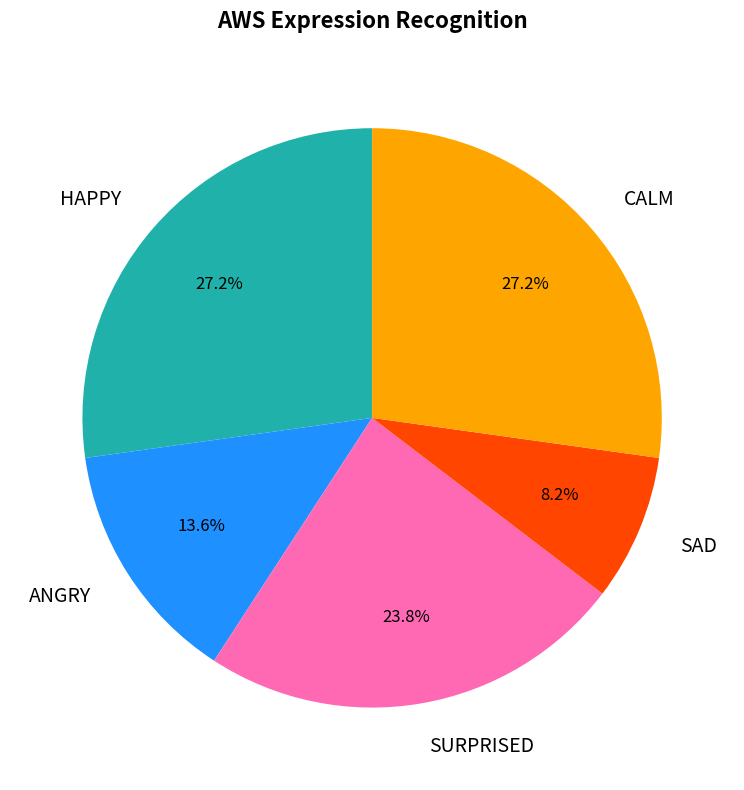

Do SAD and CALM together represent more than half of the pie?

No